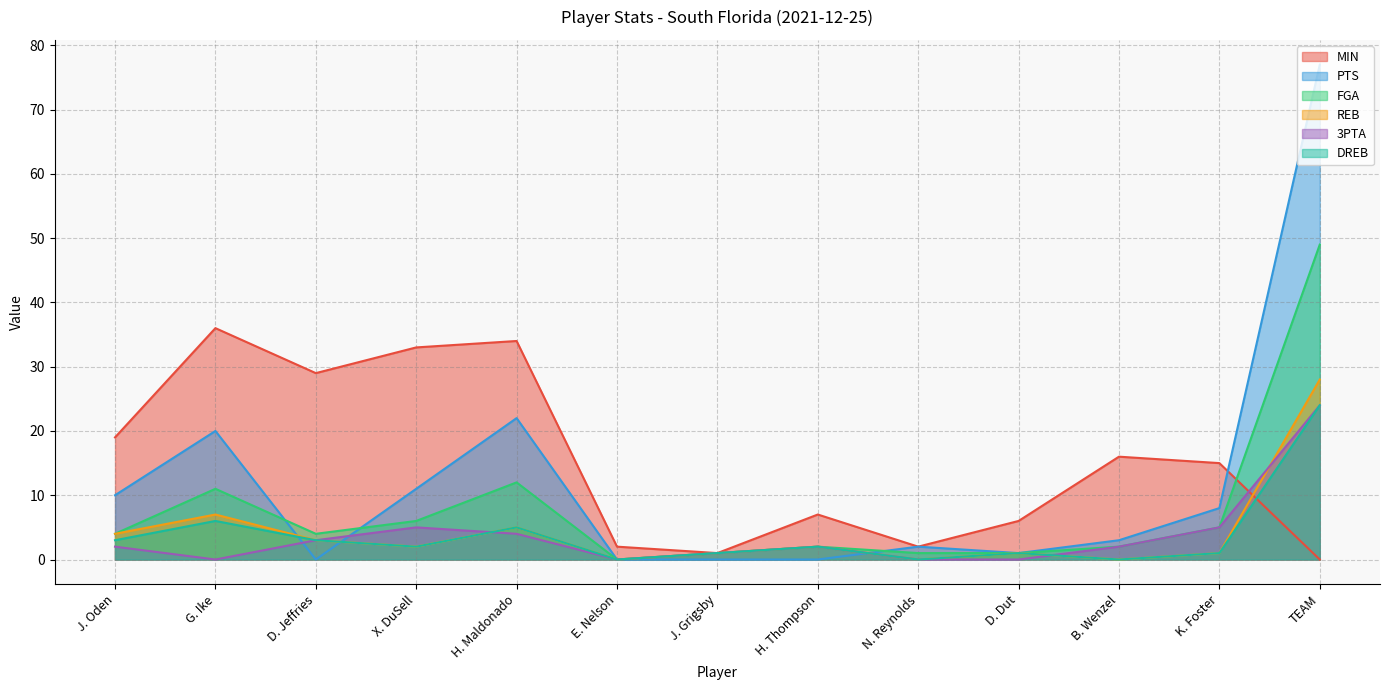

True or false: FGA and 3PTA intersect in this chart.

False